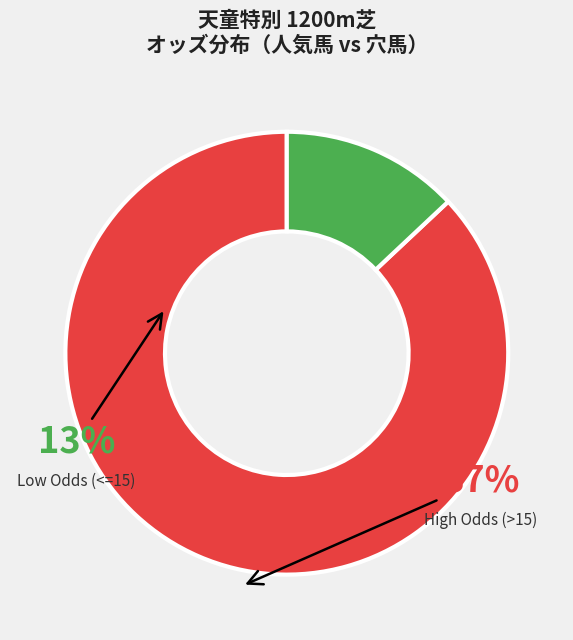

What is the largest slice in the pie chart?

High Odds (>15)